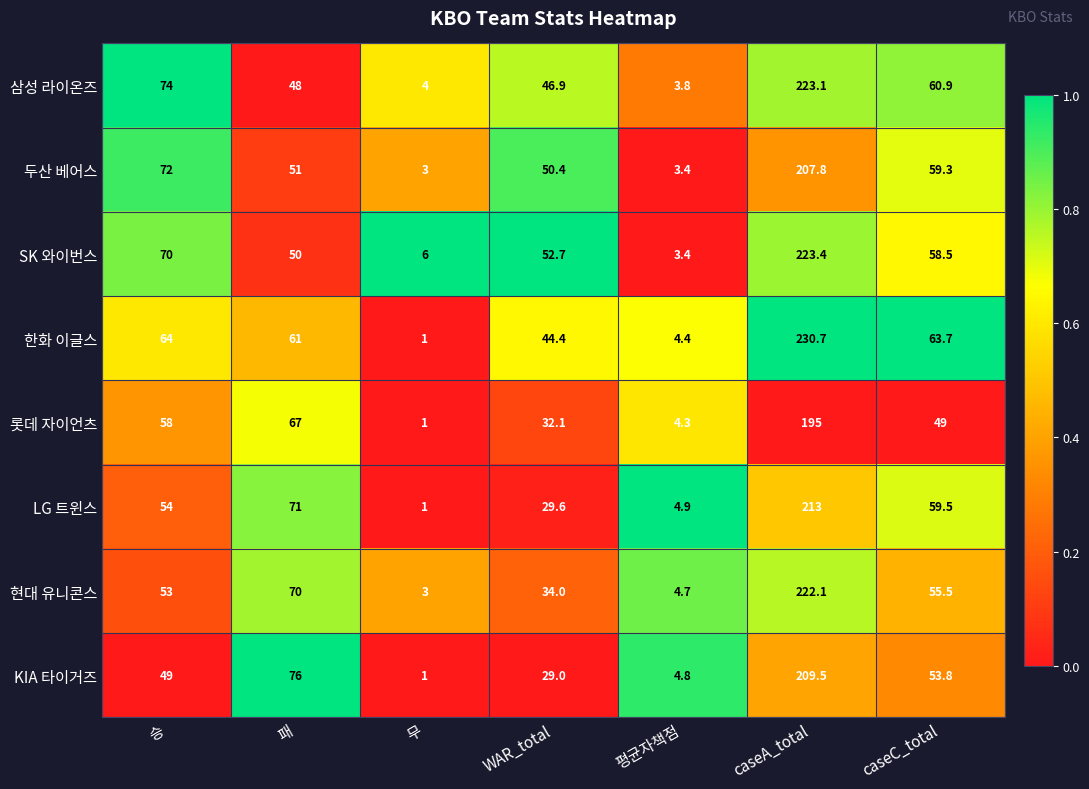

At which label is 두산 베어스 closest to 105?

승